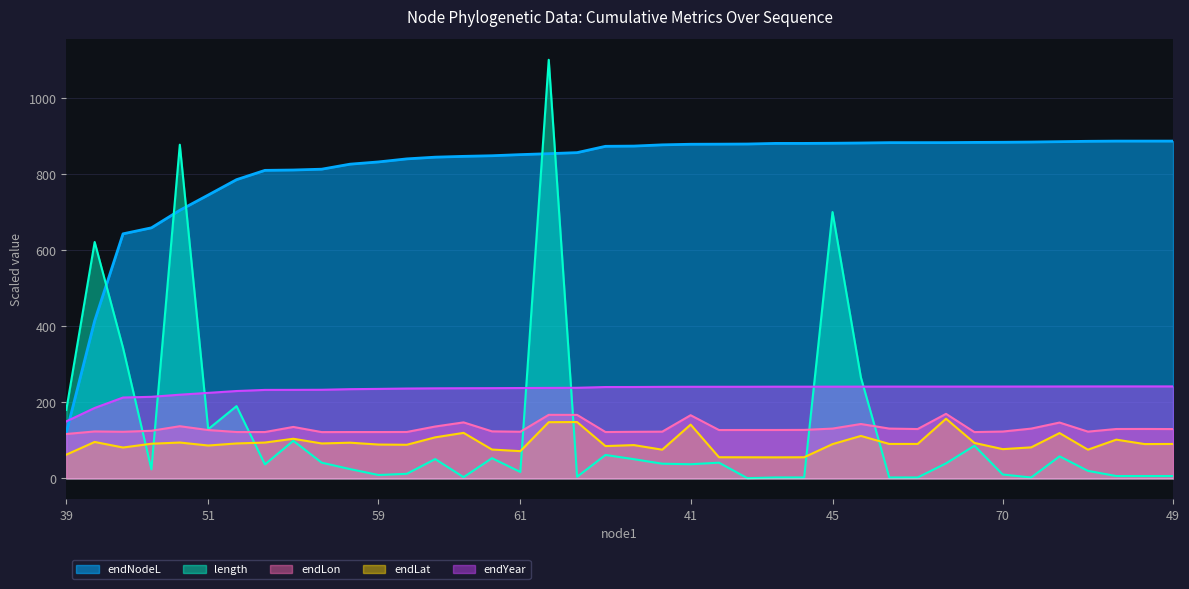

Which has a higher value, 74 or 44?

44